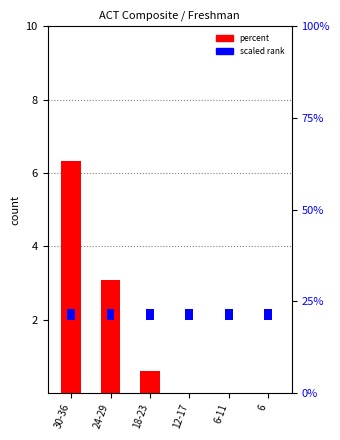

What is the sum of all values?

10.0